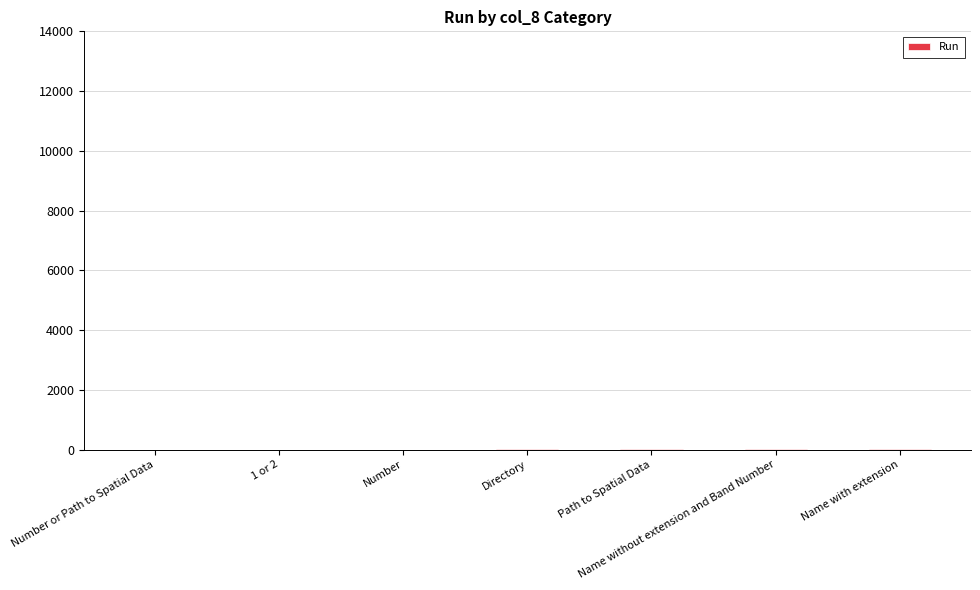

What is the difference between the values at 1 or 2 and Number or Path to Spatial Data?

1